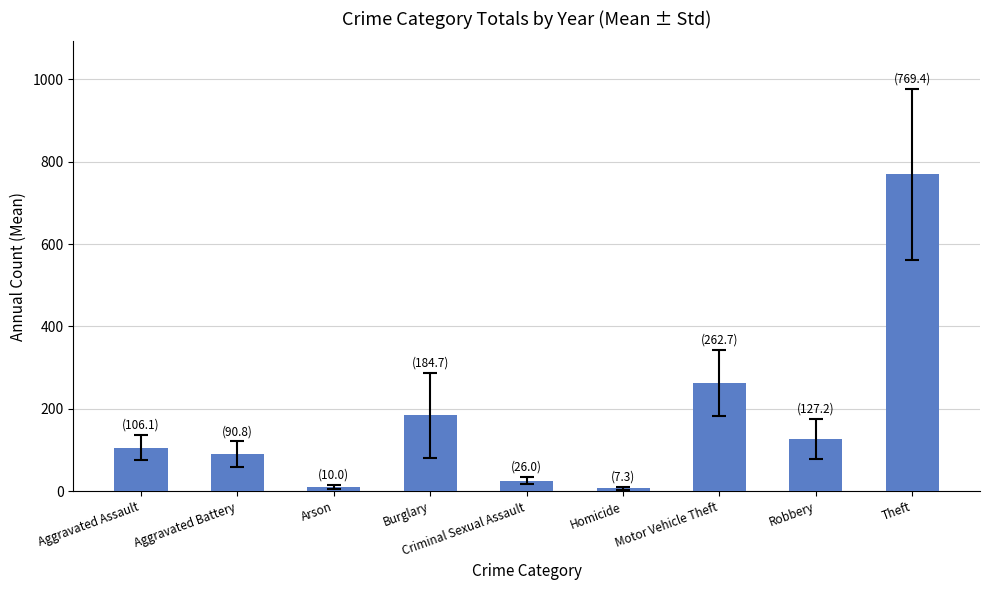

The value at Motor Vehicle Theft is 449.7. True or false?

False